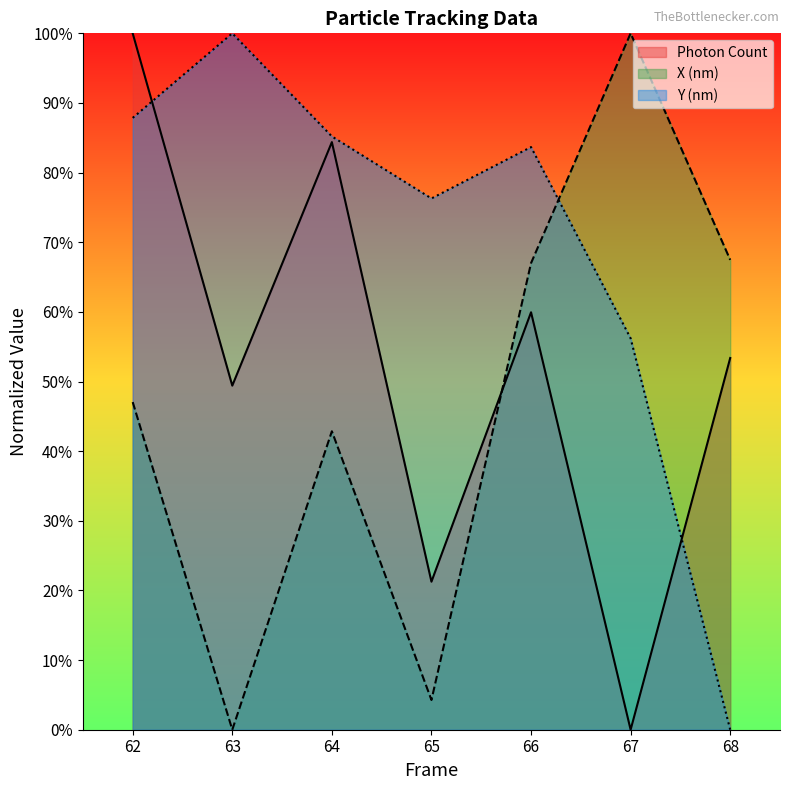

In Photon Count, how many points are higher than both neighbors (excluding endpoints)?

2